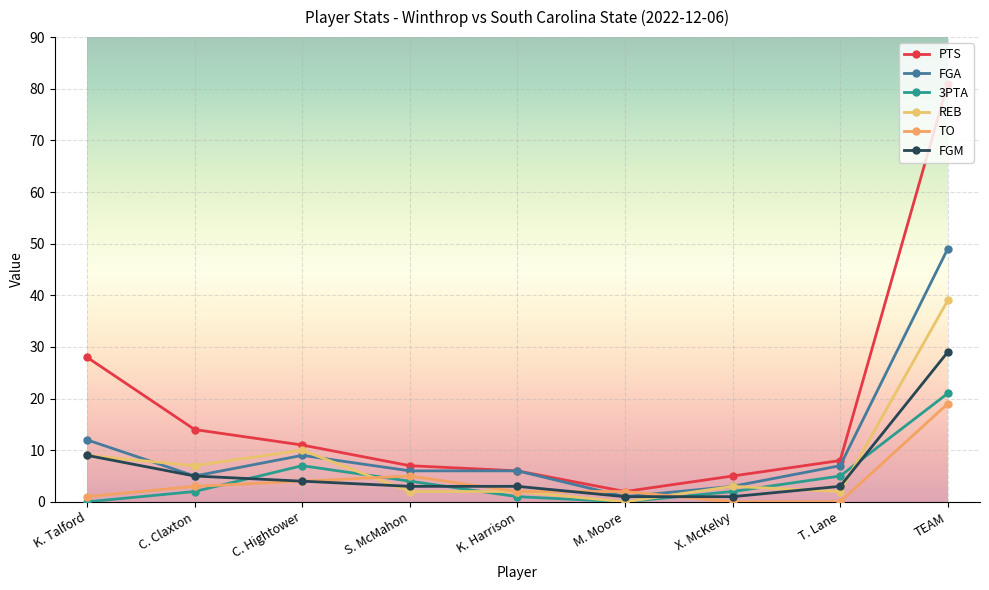

What are all the series names shown in the legend?

PTS, FGA, 3PTA, REB, TO, FGM